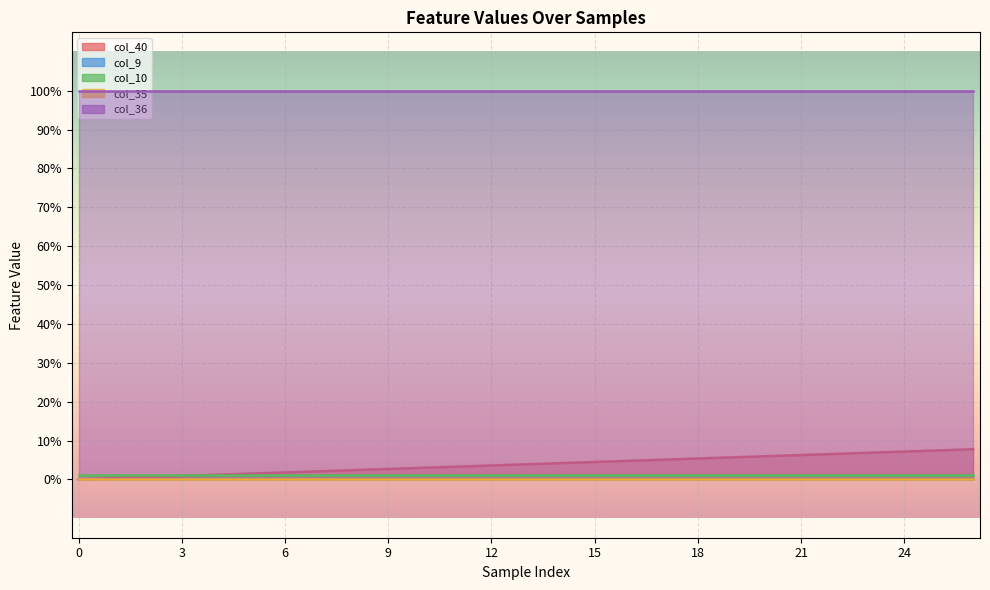

Reading left to right, extract all data points from this chart.

col_40: 0=0.0	1=0.0	2=0.0	3=0.0	4=0.0	5=0.0	6=0.0	7=0.0	8=0.0	9=0.0	10=0.0	11=0.0	12=0.0	13=0.0	14=0.0	15=0.0	16=0.0	17=0.1	18=0.1	19=0.1	20=0.1	21=0.1	22=0.1	23=0.1	24=0.1	25=0.1	26=0.1
col_9: 0=0.0	1=0.0	2=0.0	3=0.0	4=0.0	5=0.0	6=0.0	7=0.0	8=0.0	9=0.0	10=0.0	11=0.0	12=0.0	13=0.0	14=0.0	15=0.0	16=0.0	17=0.0	18=0.0	19=0.0	20=0.0	21=0.0	22=0.0	23=0.0	24=0.0	25=0.0	26=0.0
col_10: 0=0.0	1=0.0	2=0.0	3=0.0	4=0.0	5=0.0	6=0.0	7=0.0	8=0.0	9=0.0	10=0.0	11=0.0	12=0.0	13=0.0	14=0.0	15=0.0	16=0.0	17=0.0	18=0.0	19=0.0	20=0.0	21=0.0	22=0.0	23=0.0	24=0.0	25=0.0	26=0.0
col_35: 0=0.0	1=0.0	2=0.0	3=0.0	4=0.0	5=0.0	6=0.0	7=0.0	8=0.0	9=0.0	10=0.0	11=0.0	12=0.0	13=0.0	14=0.0	15=0.0	16=0.0	17=0.0	18=0.0	19=0.0	20=0.0	21=0.0	22=0.0	23=0.0	24=0.0	25=0.0	26=0.0
col_36: 0=1.0	1=1.0	2=1.0	3=1.0	4=1.0	5=1.0	6=1.0	7=1.0	8=1.0	9=1.0	10=1.0	11=1.0	12=1.0	13=1.0	14=1.0	15=1.0	16=1.0	17=1.0	18=1.0	19=1.0	20=1.0	21=1.0	22=1.0	23=1.0	24=1.0	25=1.0	26=1.0